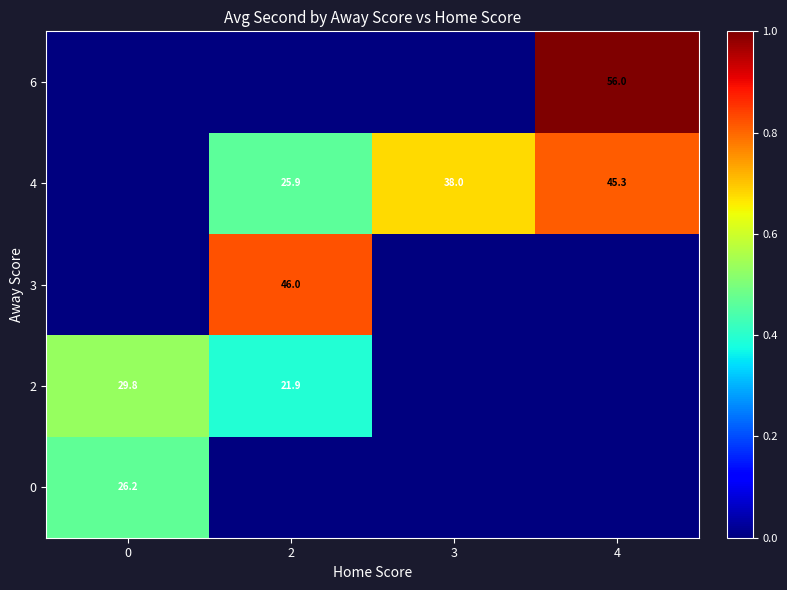

Which series changed the most between 3 and 4?

row_4